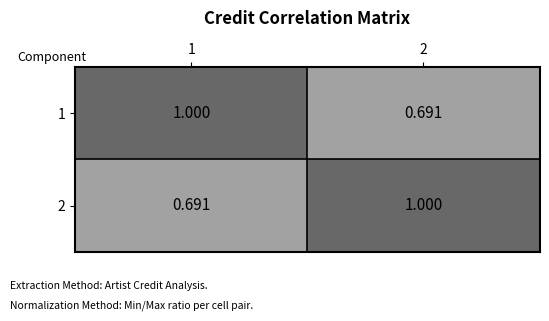

Between 1 and 2, which is larger?

1